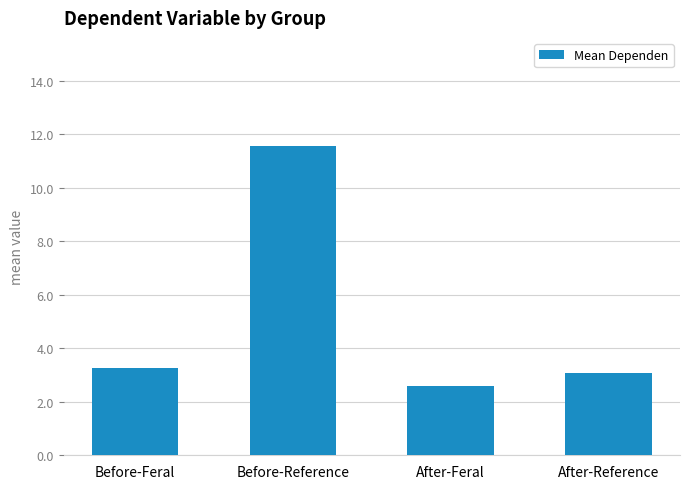

Approximately how many times larger is the value at After-Reference compared to After-Feral?

1.2